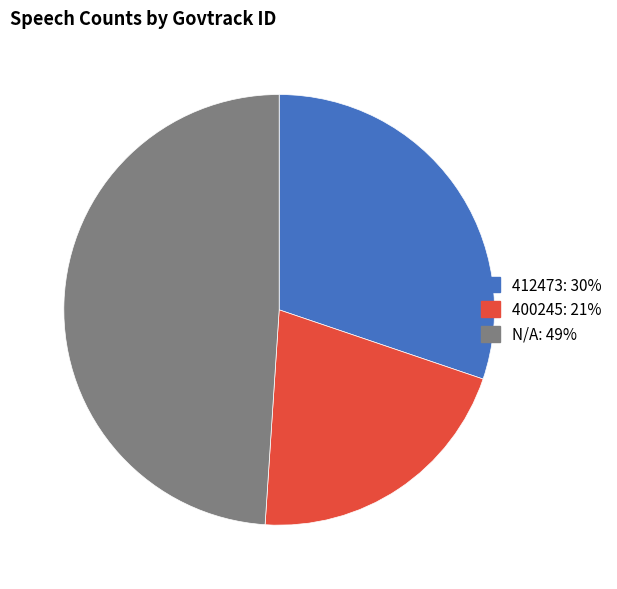

Does N/A account for over 50% of the chart?

No